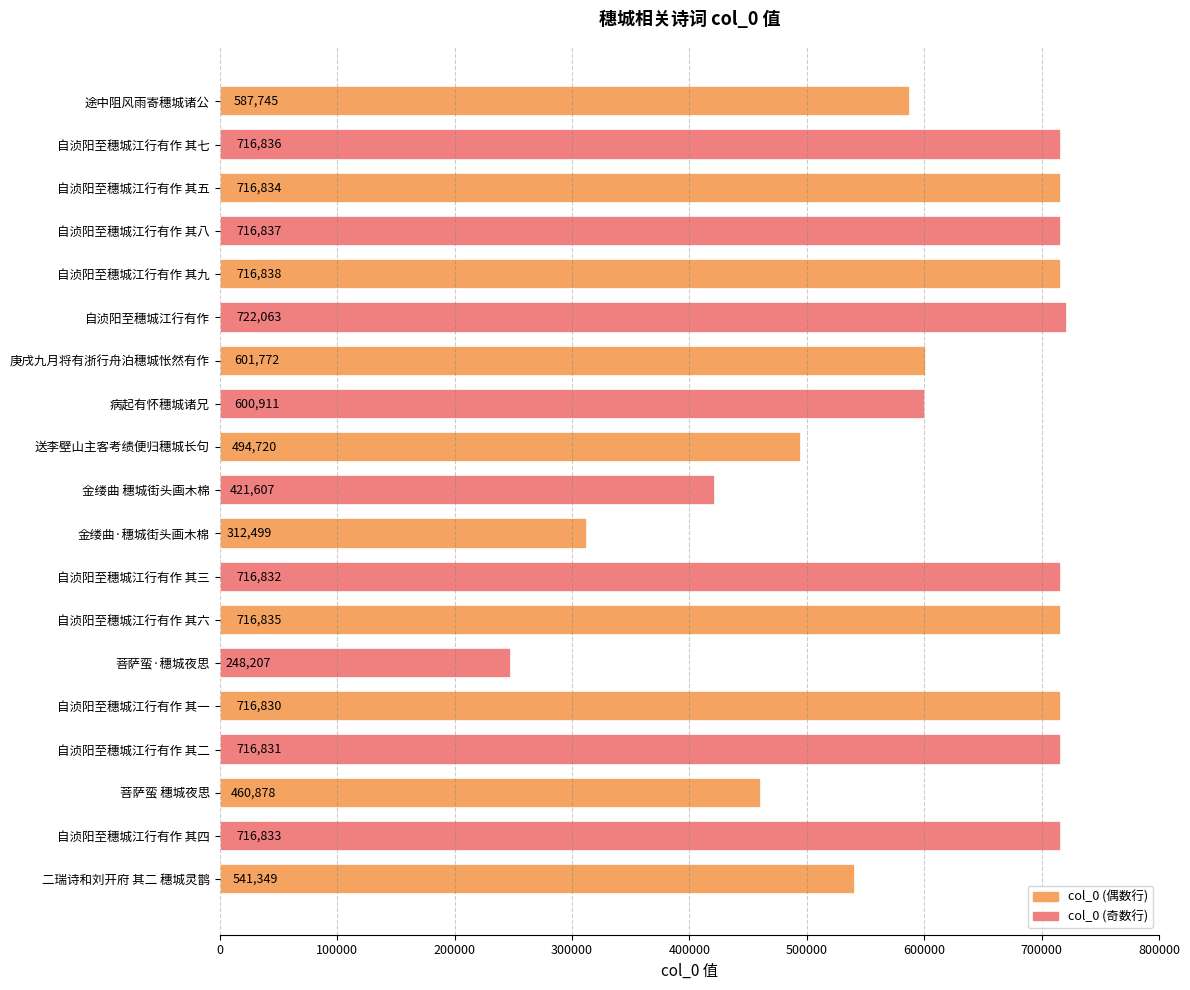

Which label corresponds to the largest value in the chart?

自浈阳至穗城江行有作